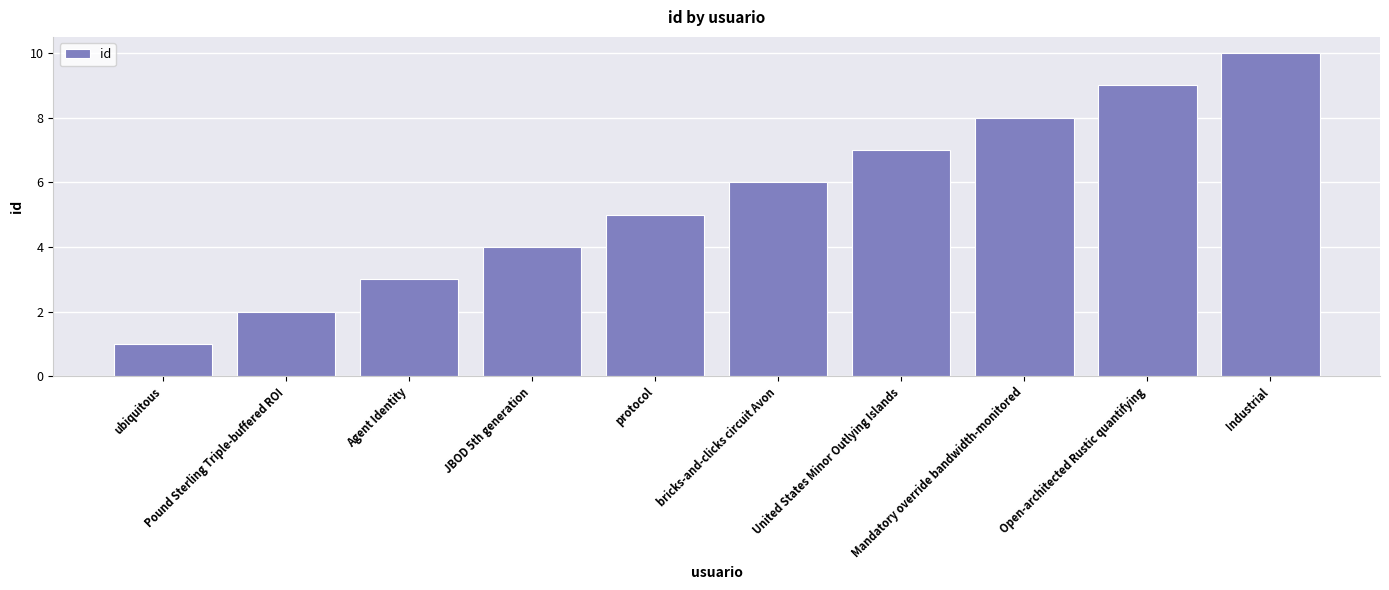

How many bars are there in total?

10